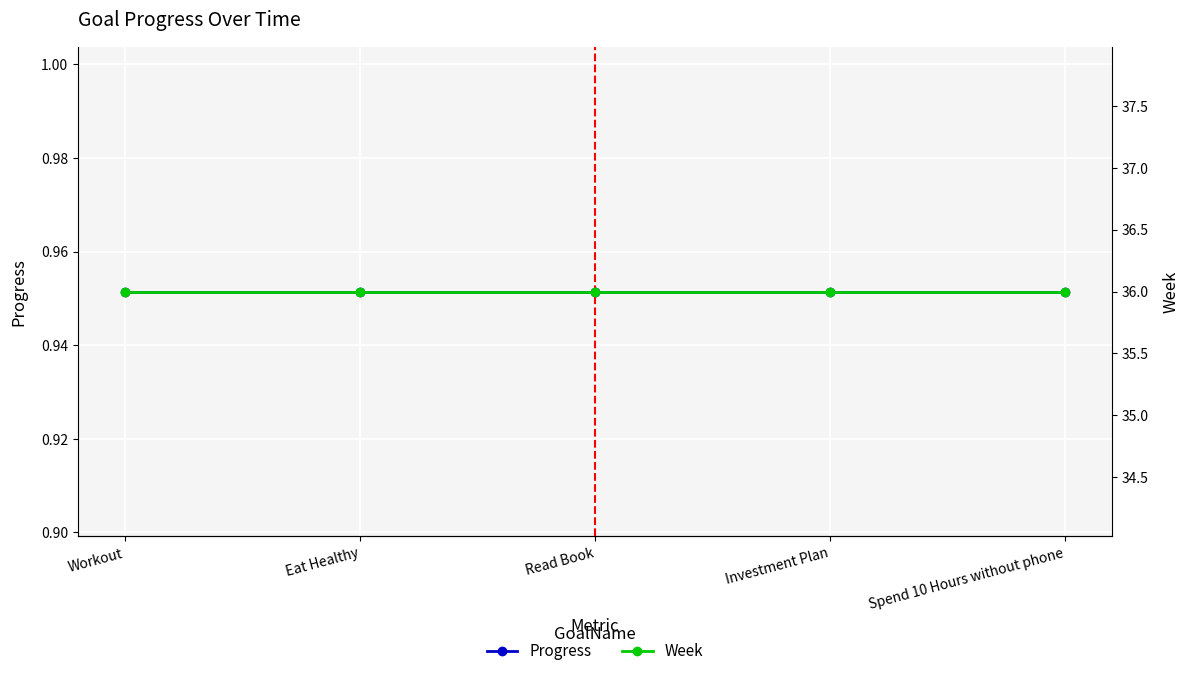

What is the label of the 3rd point from the right?

Read Book